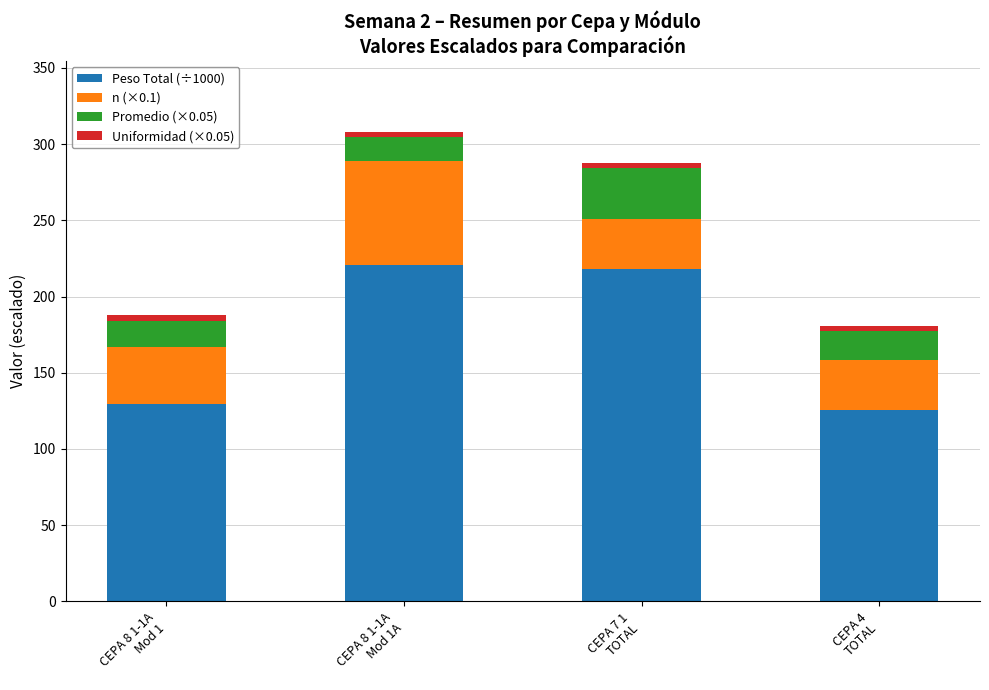

What is the maximum value for Peso Total (÷1000)?

220.5